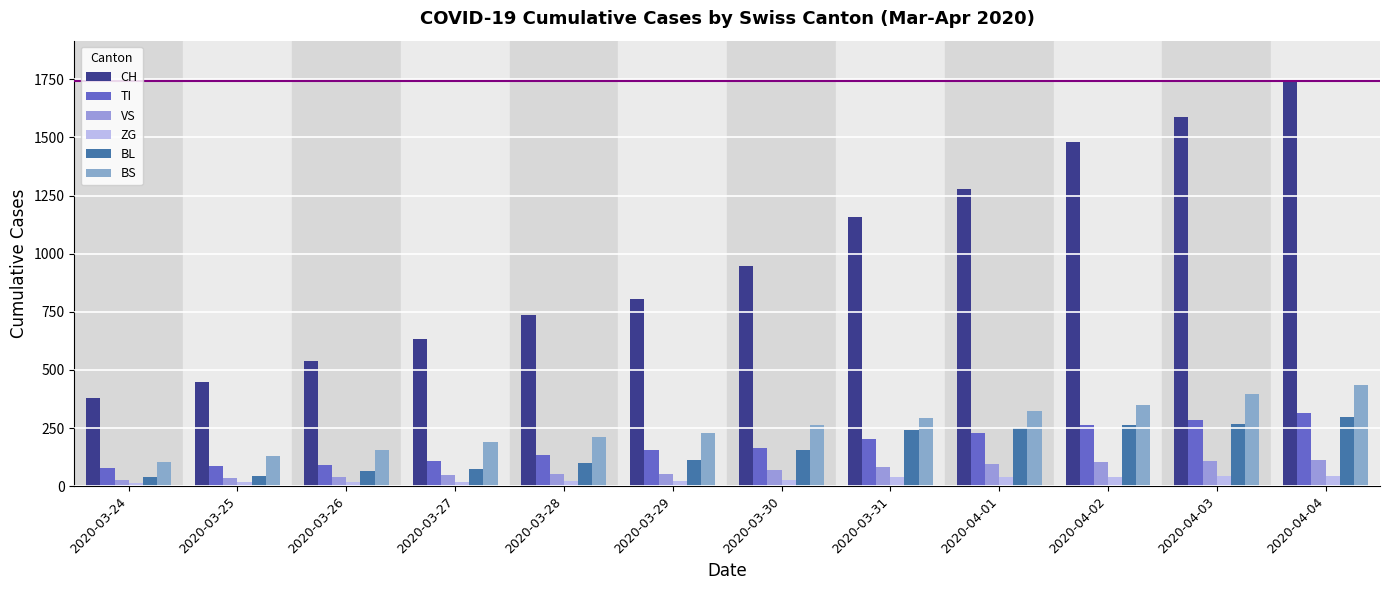

What is the average value of the BS series?

256